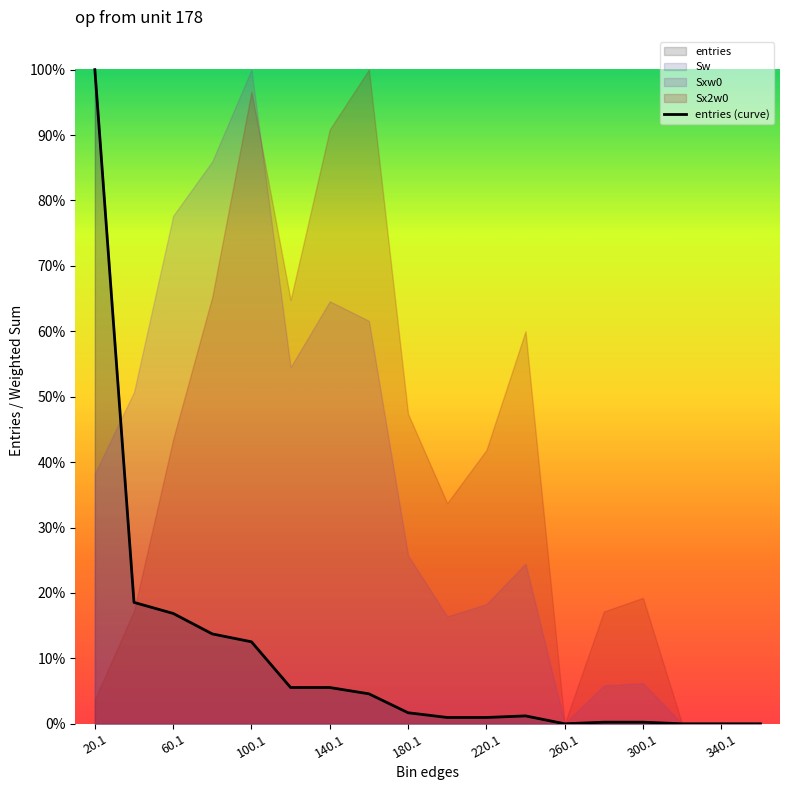

Reading right to left, what are all the values shown in this chart?

0.0	0.0	0.0	0.0	0.0	0.0	0.0	0.0	0.0	0.0	0.0	0.1	0.1	0.1	0.1	0.2	0.2	1.0